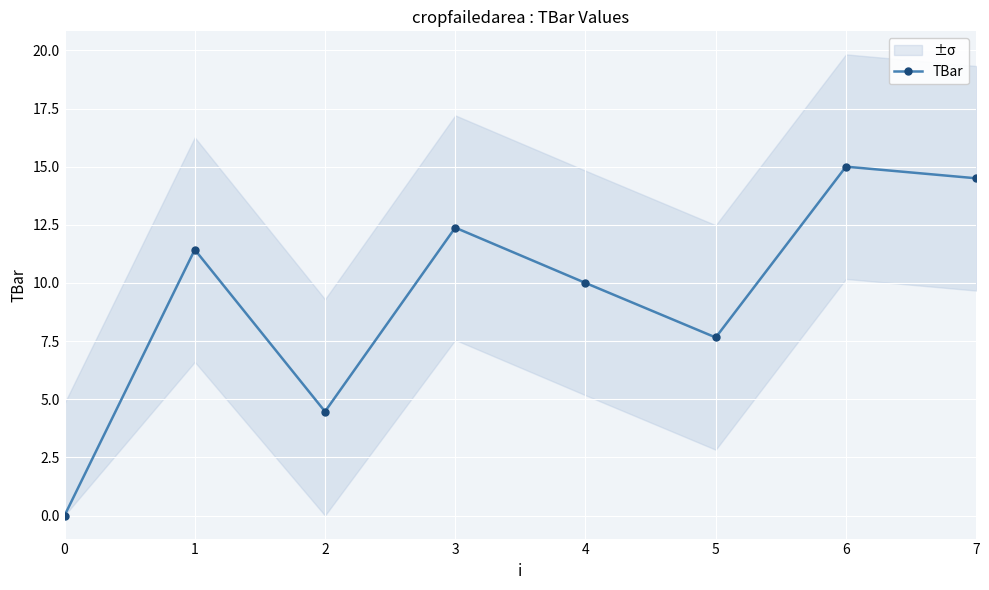

How many points are higher than both their immediate neighbors (excluding endpoints)?

3